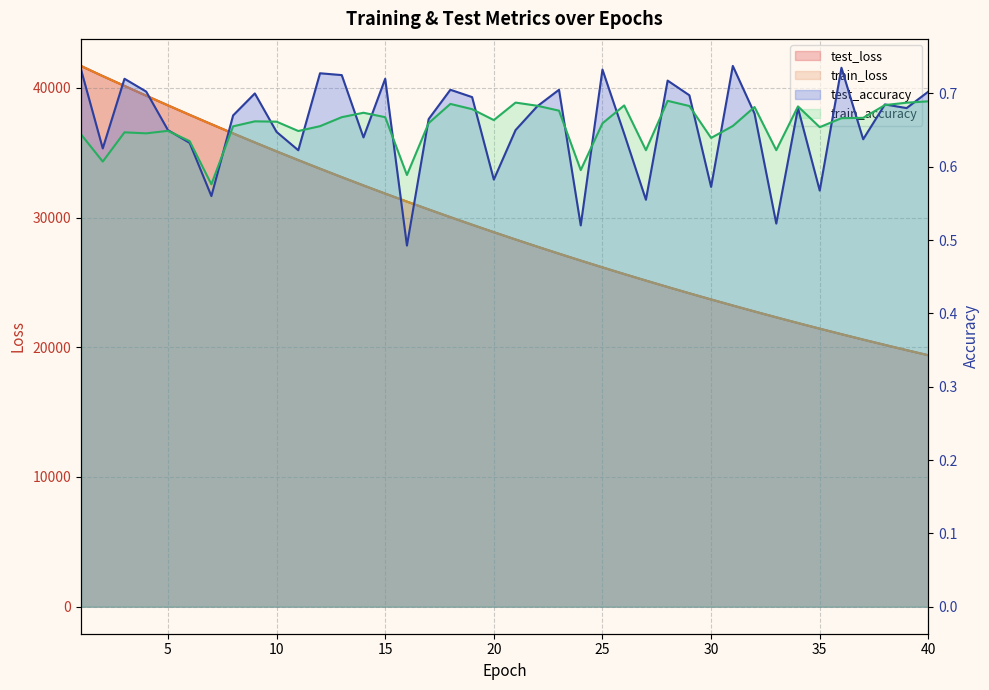

How many distinct data groups are displayed?

4